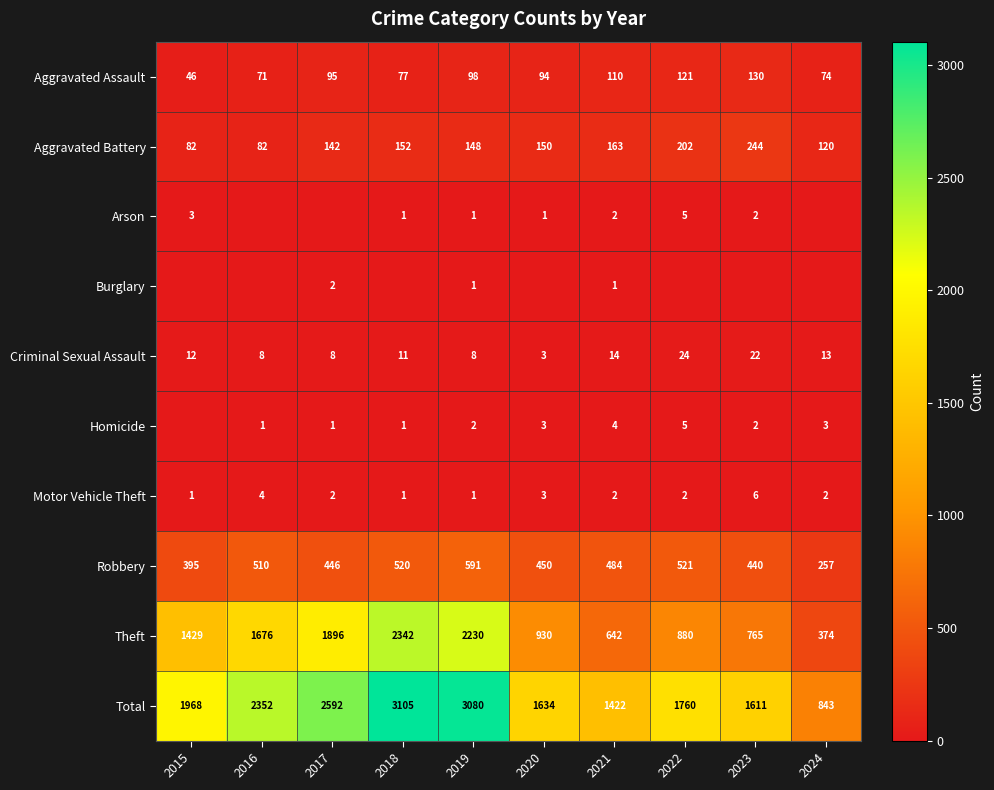

What is the spread (max minus min) of values at 2018?

3105